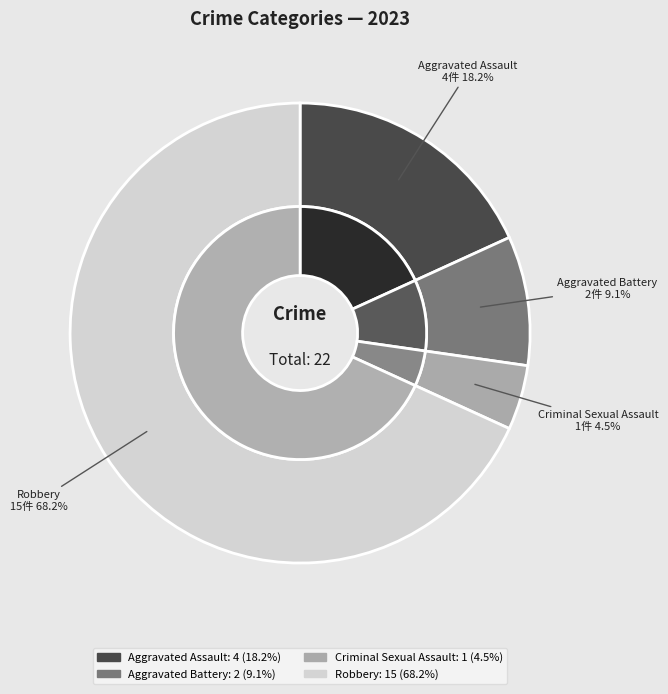

Combined, do Criminal Sexual Assault and Robbery account for over 50%?

Yes